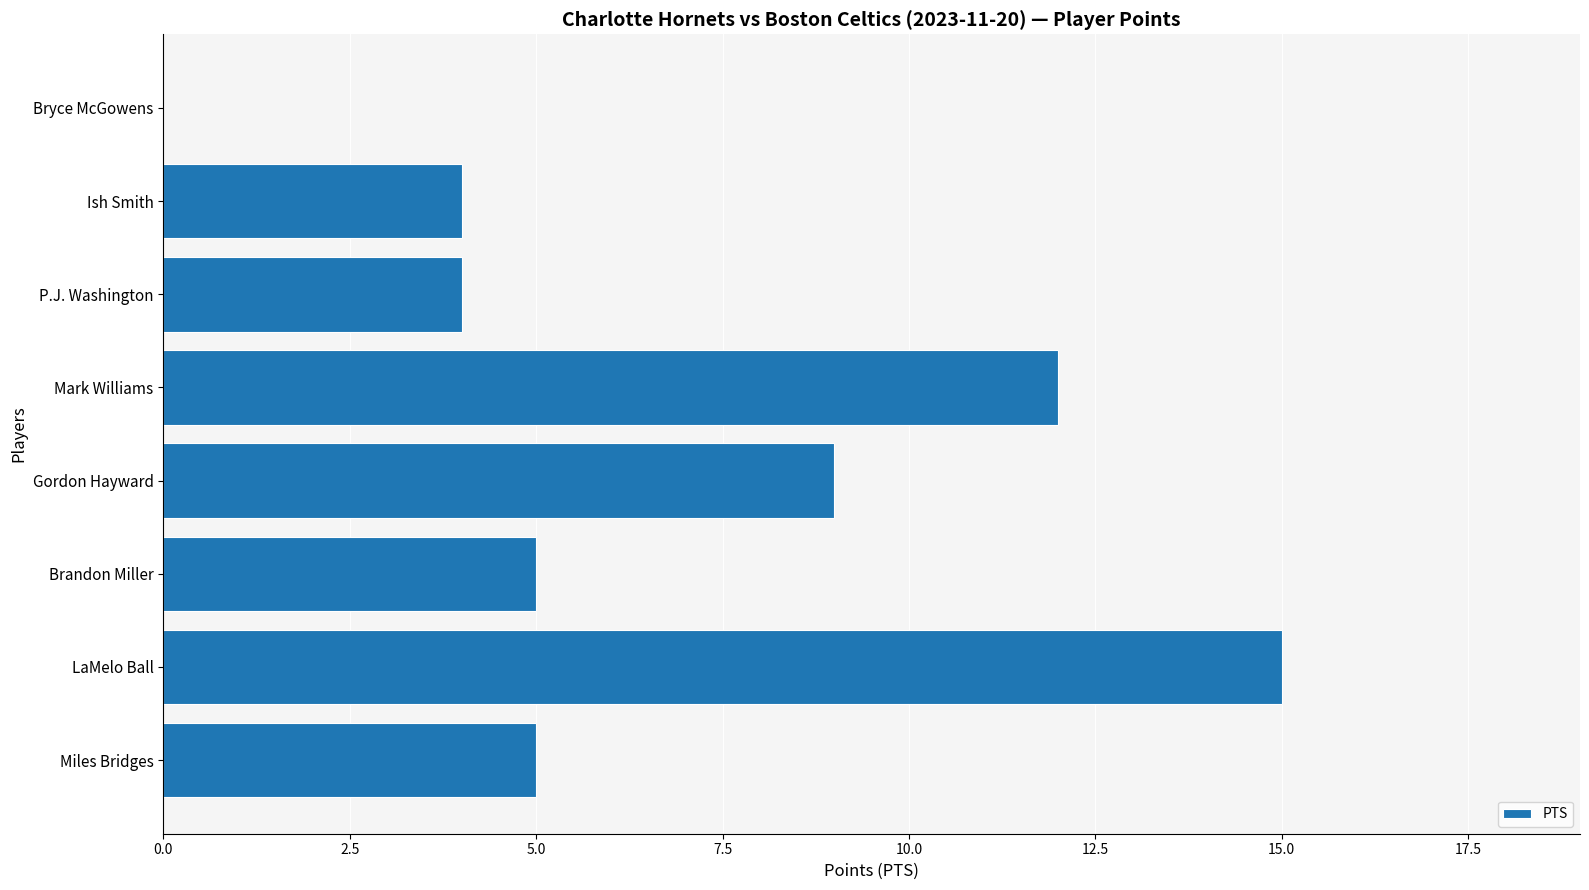

What is the change in value from LaMelo Ball to Gordon Hayward?

-6